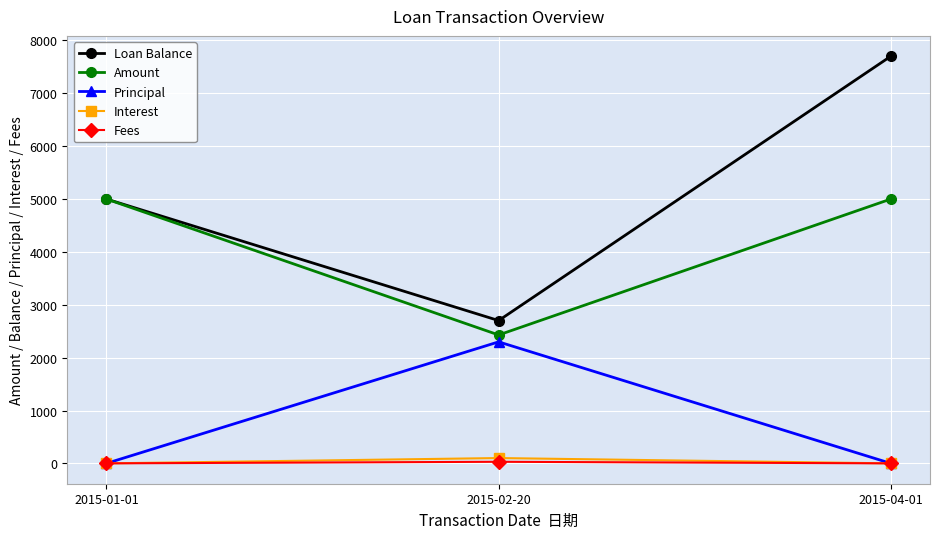

What position from the left is 2015-02-20?

2